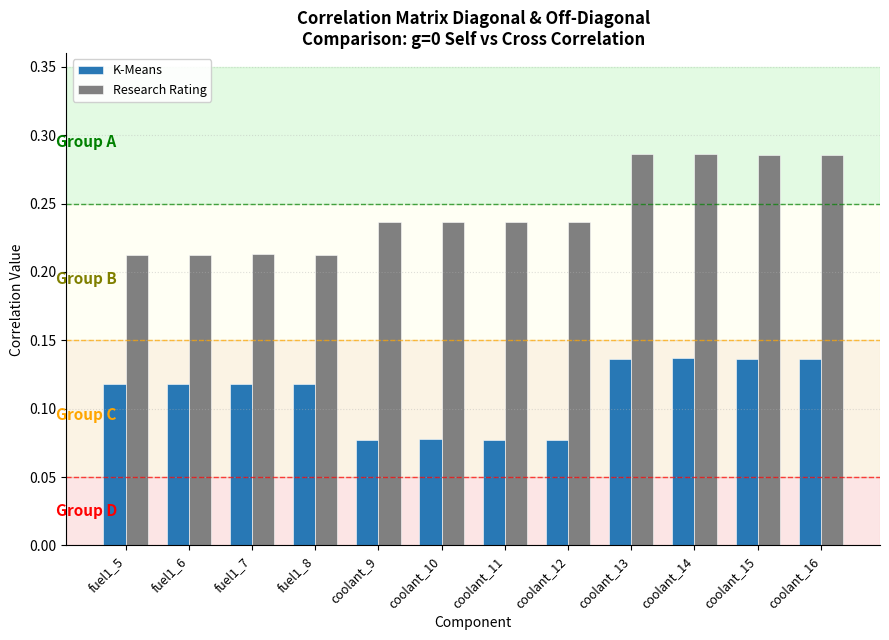

Rank the series by their maximum value, from lowest to highest.

K-Means, Research Rating